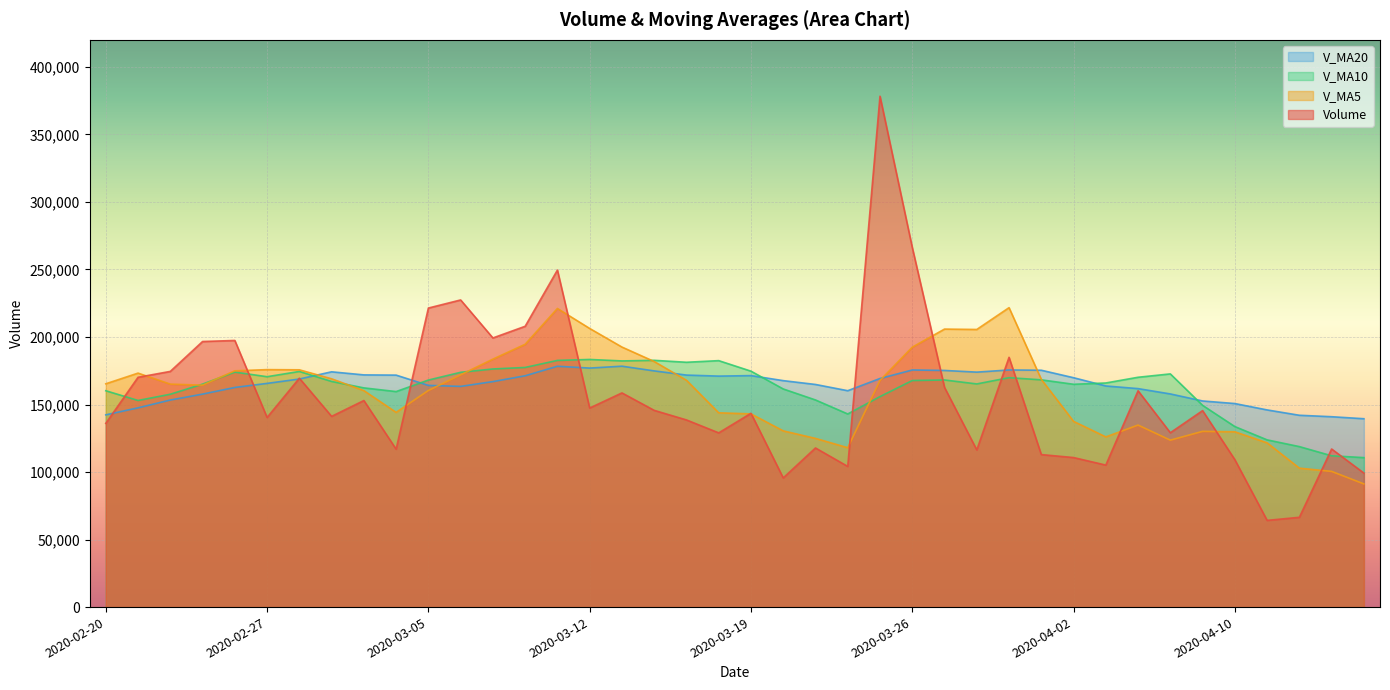

What is the sum of the v_ma5 values at 2020-02-24 and 2020-03-04?

309291.4